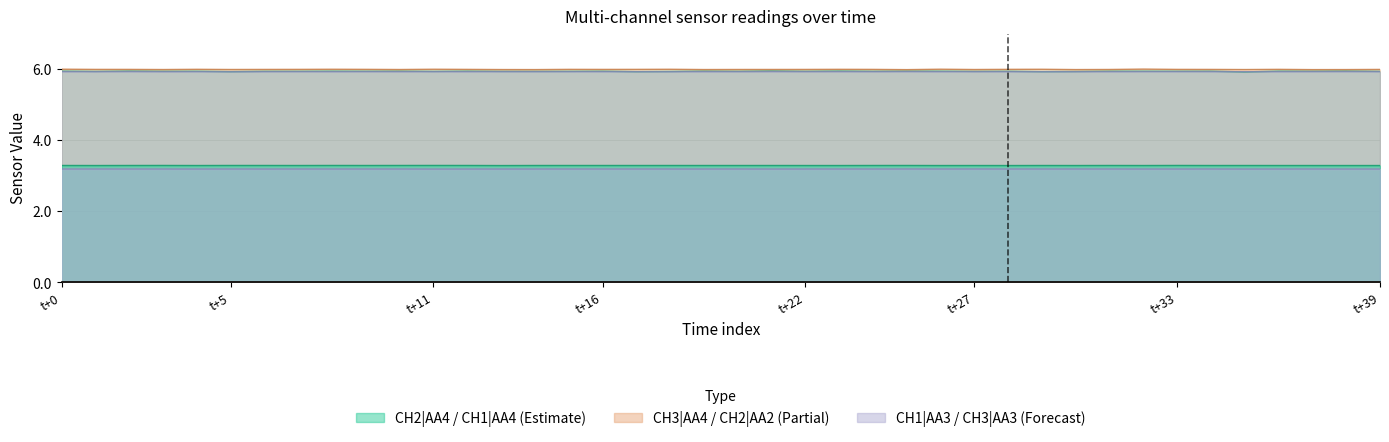

Which series changed the most between 12 and 13?

CH2 | AA4